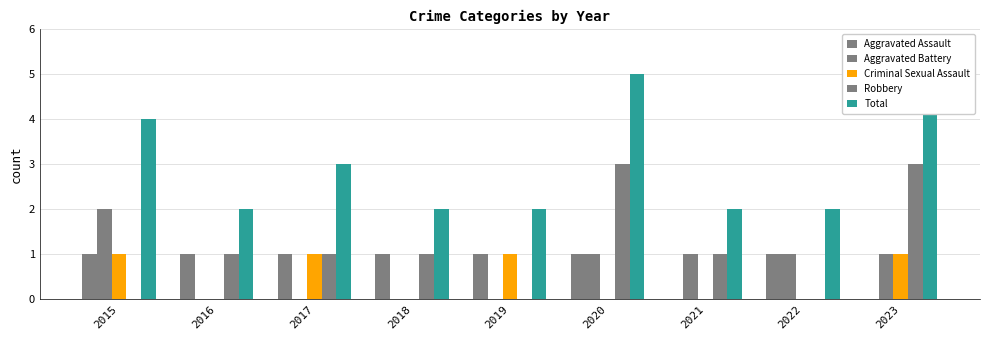

Is the value of Criminal Sexual Assault at 2016 greater than the value of Total at 2022?

No